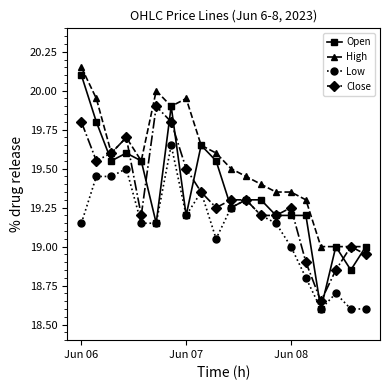

True or false: Low has more than 1 interior local peaks.

True